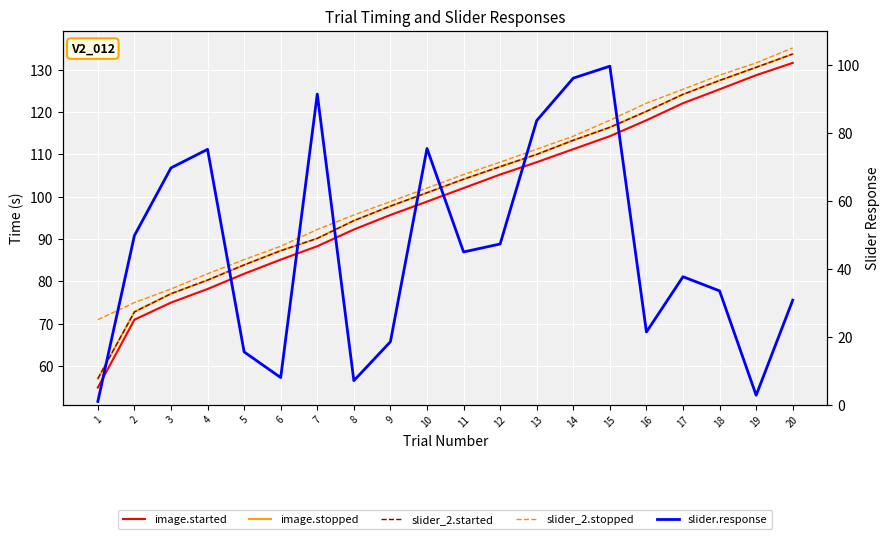

Where do image.started and slider.response first cross each other?

6 and 7